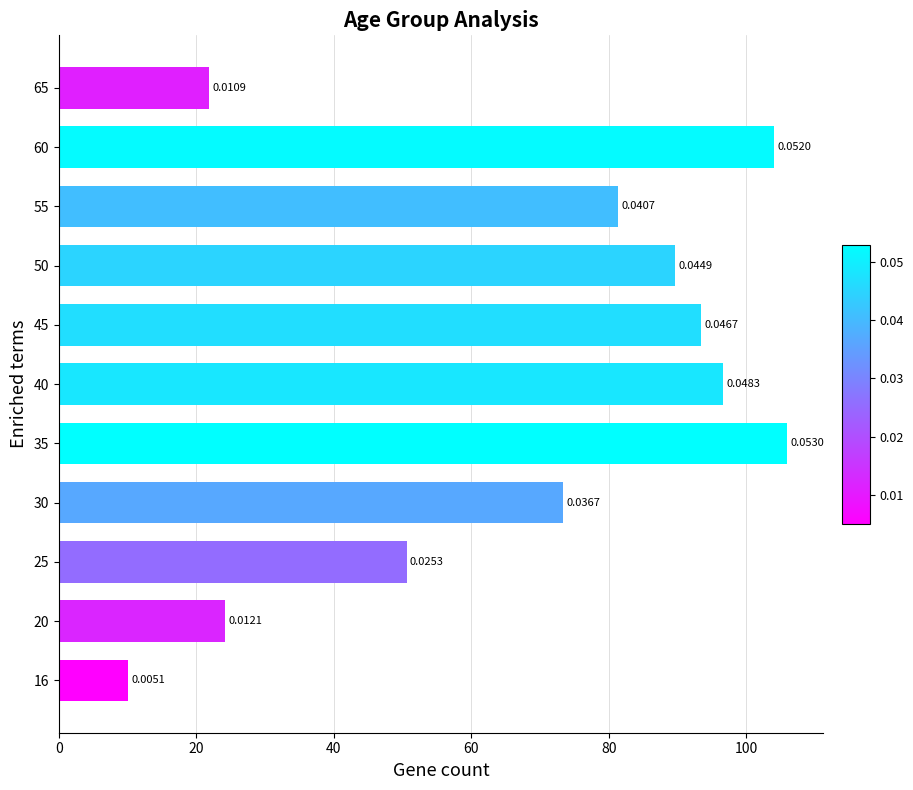

List the labels in order of value, largest first.

35, 60, 40, 45, 50, 55, 30, 25, 20, 65, 16